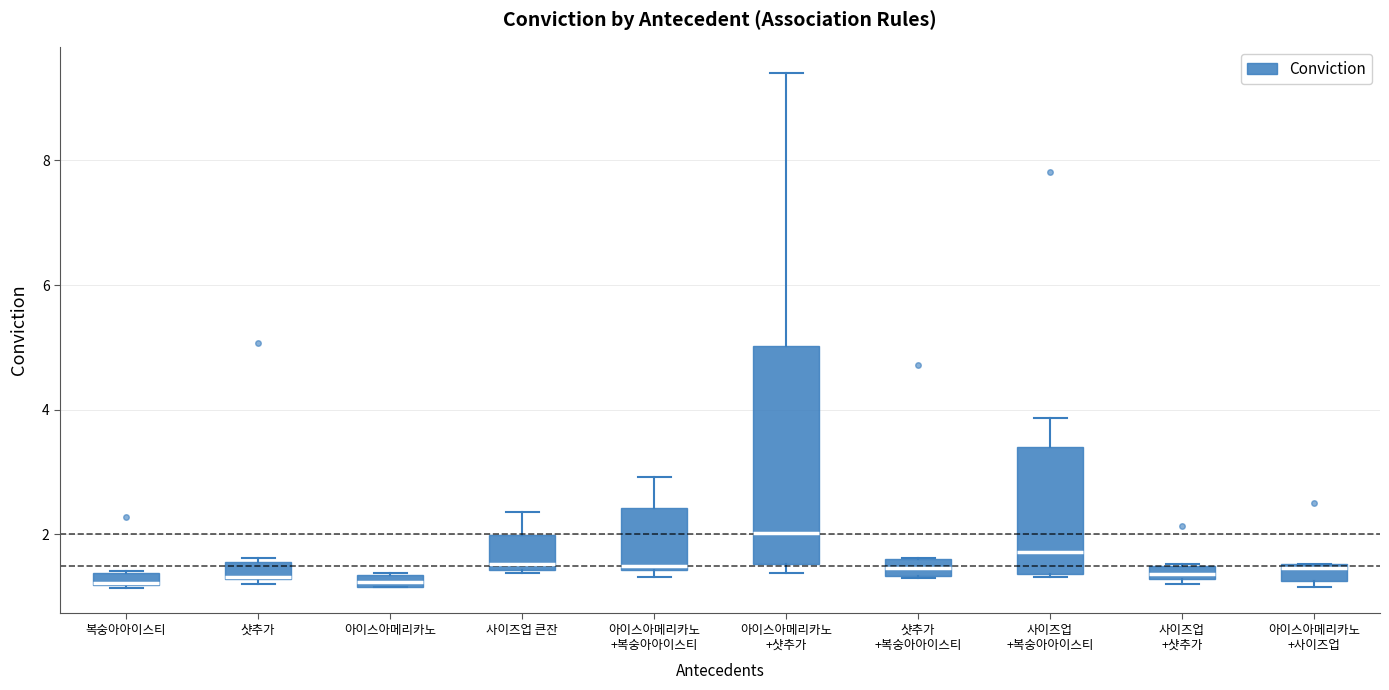

Which box is the tallest, from its lower edge to its upper edge?

아이스아메리카노 +샷추가